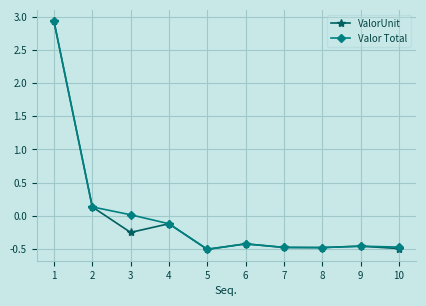

Is the value of Valor Total at 7 greater than the value of ValorUnit at 4?

No